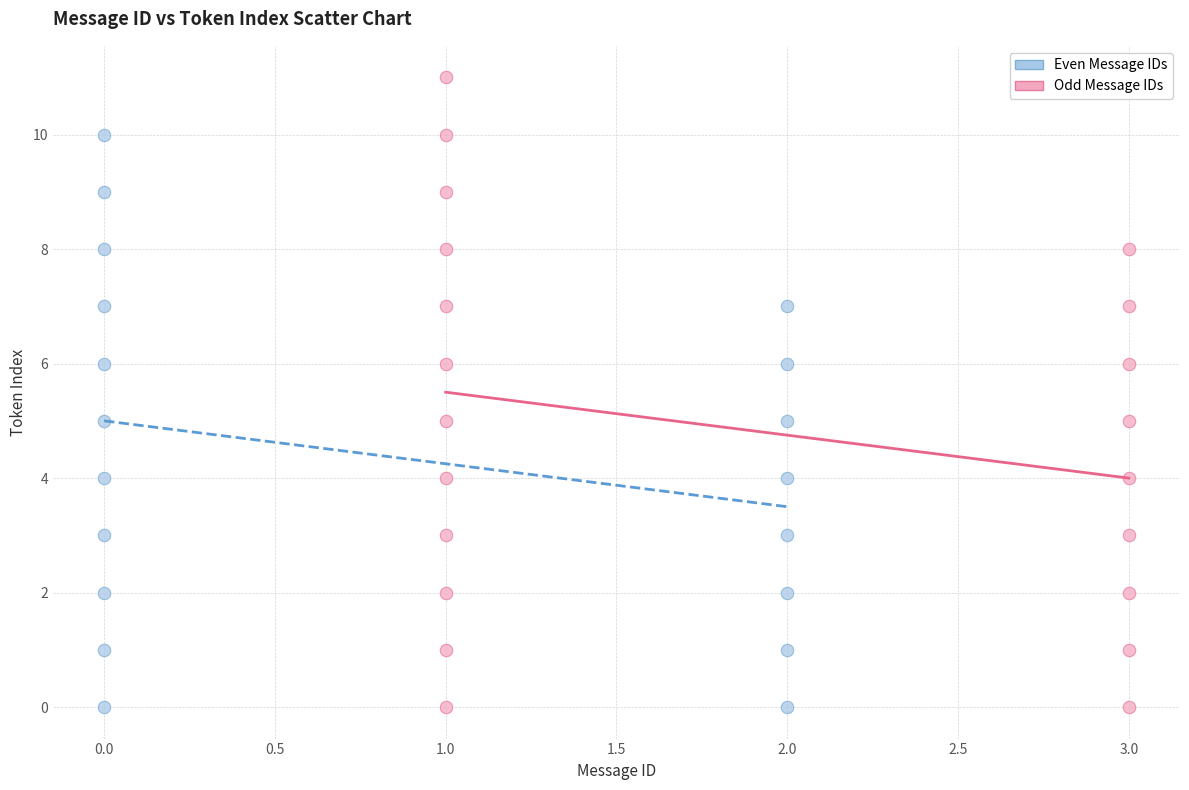

Which series reaches the maximum Y coordinate?

Odd Message IDs